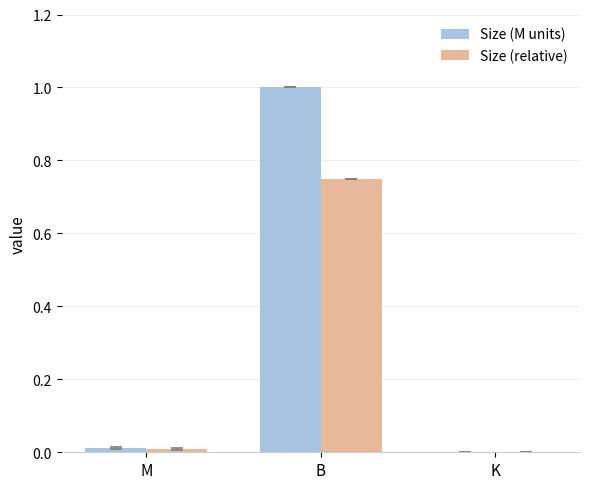

Is it true that Size (M units) equals 0.0 at K?

True